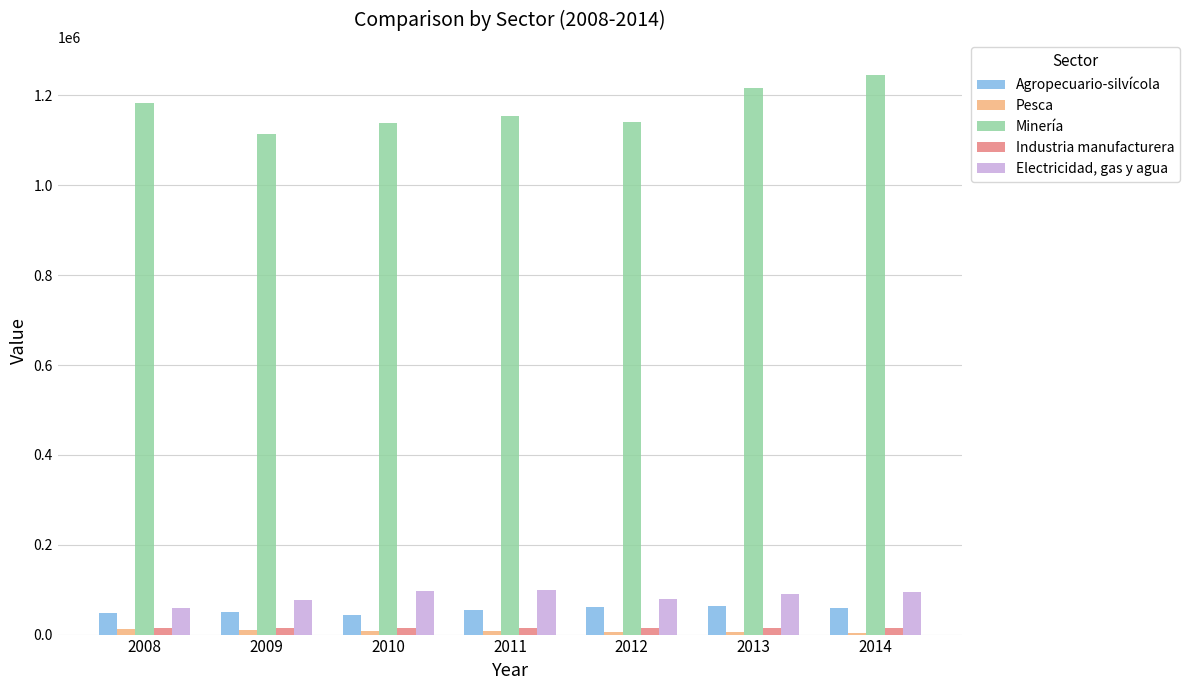

Which series has the largest total across all categories?

Minería